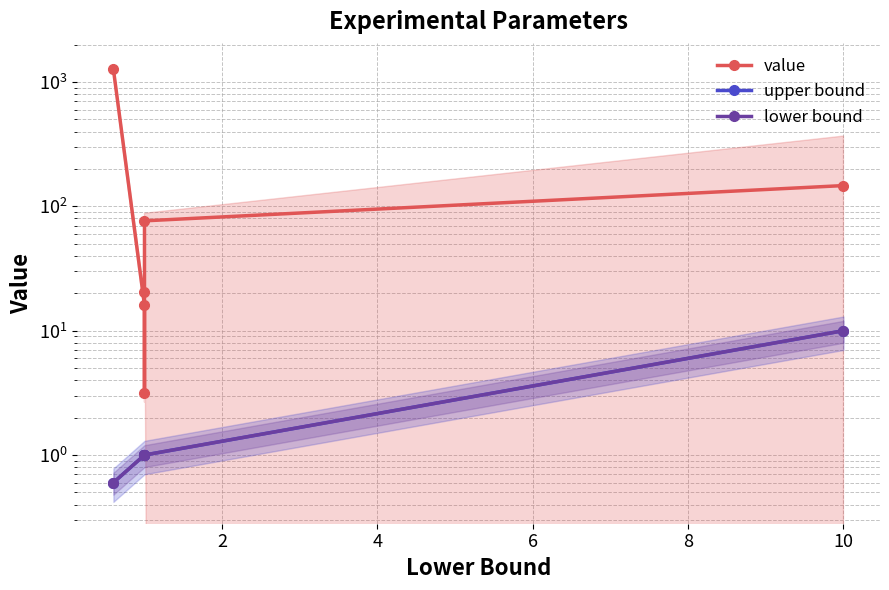

What is the sum of the value values at 2 and 8?

92.6